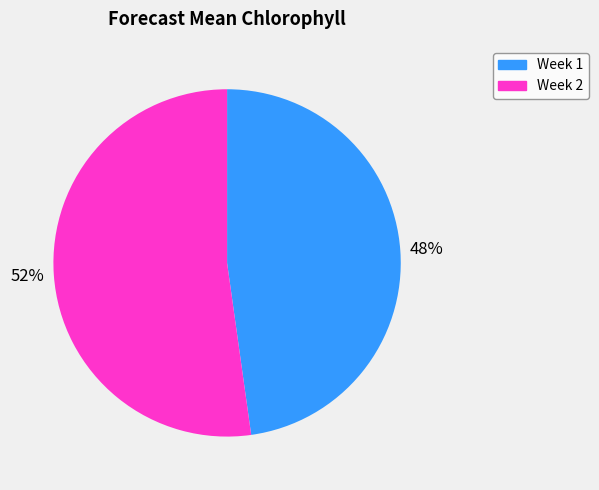

To the nearest percent, what is the difference between the Week 1 and Week 2 slice percentages?

4%